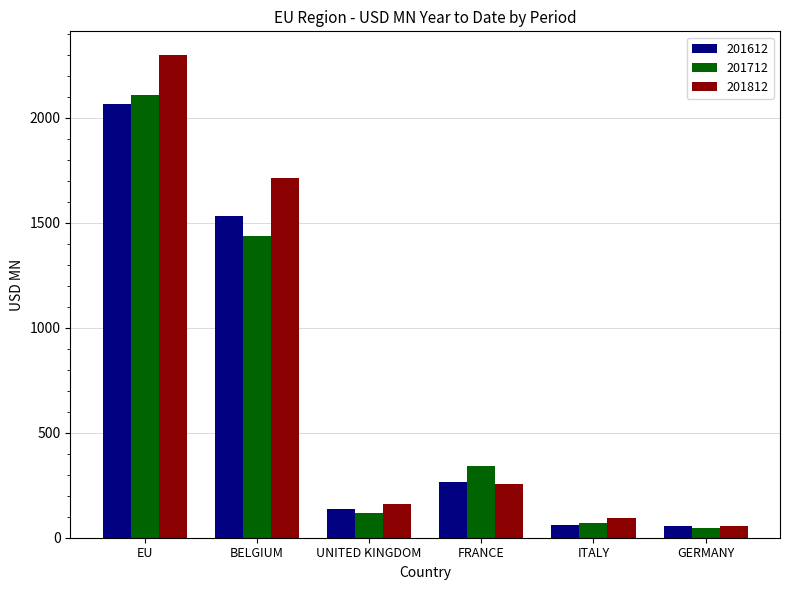

Is it true that 201712 equals 1436.6 at BELGIUM?

True